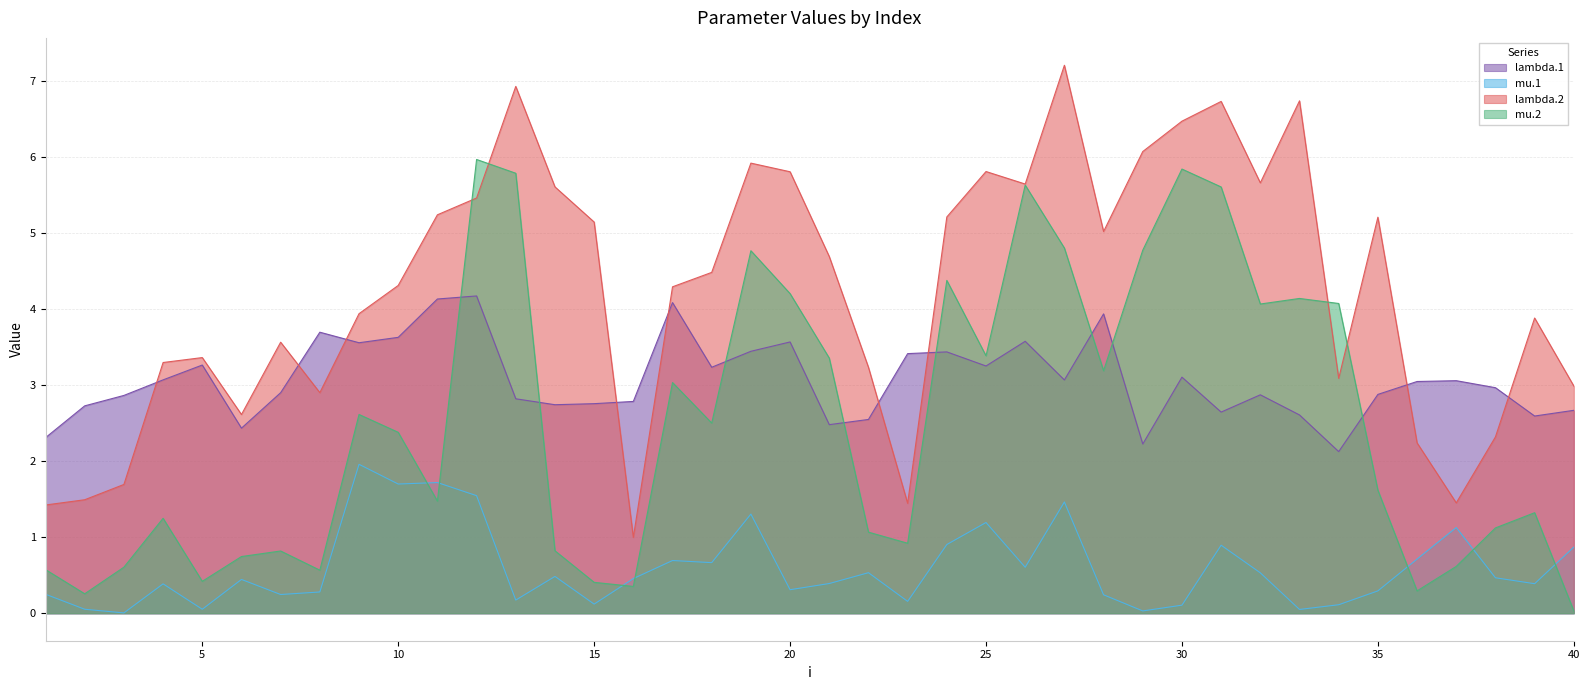

Which series changed the most between 26 and 31?

lambda.2